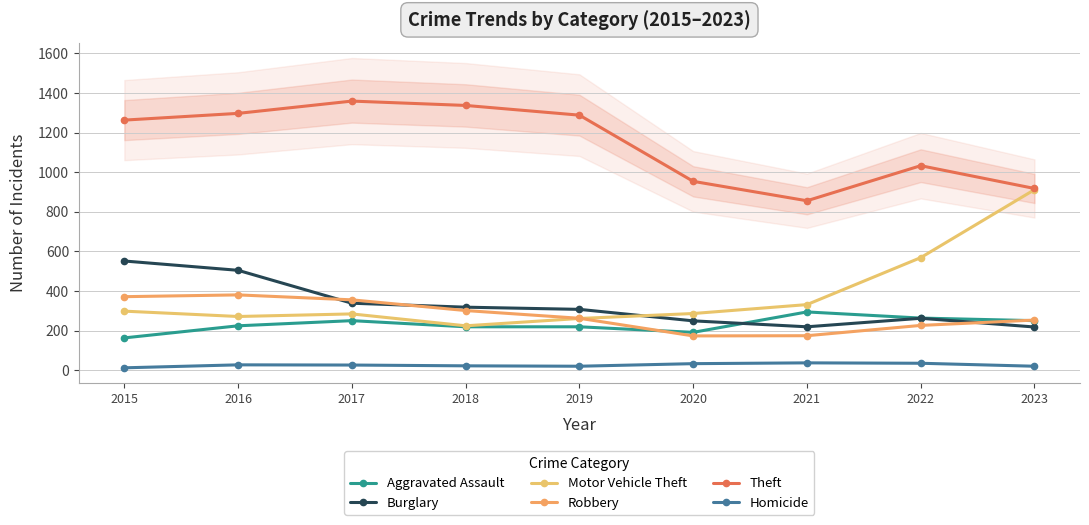

True or false: Motor Vehicle Theft has a value of 299 at 2015.

True